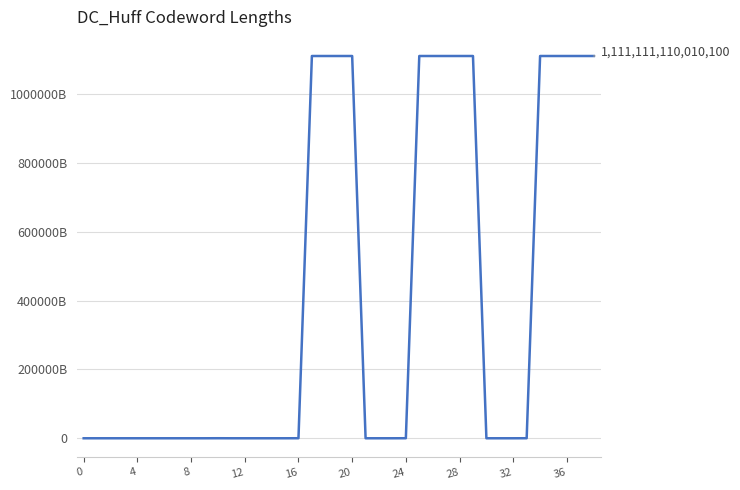

Does the chart have visible grid lines?

Yes